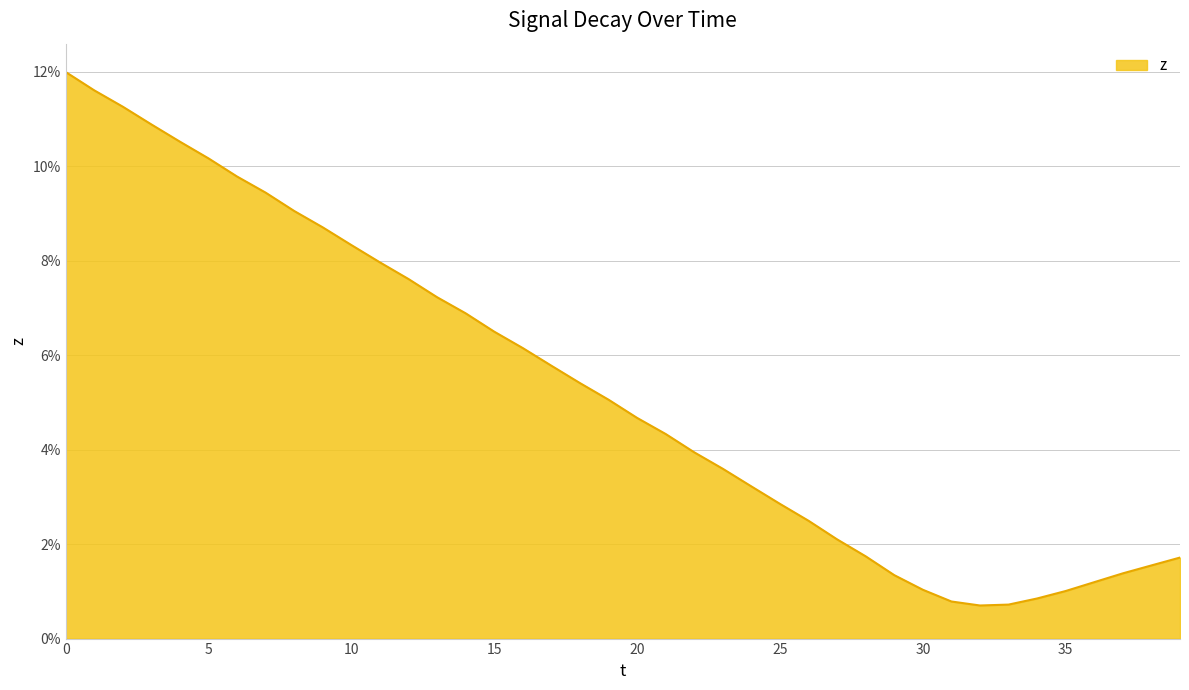

What is the maximum value shown in the chart?

12.0